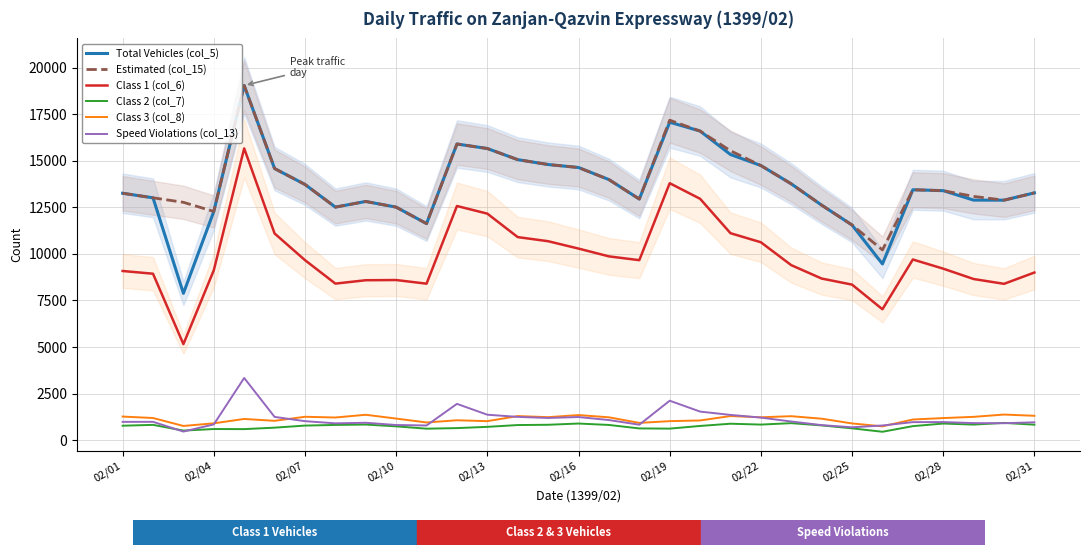

In Class 2 (col_7), how many points are lower than both neighbors (excluding endpoints)?

7